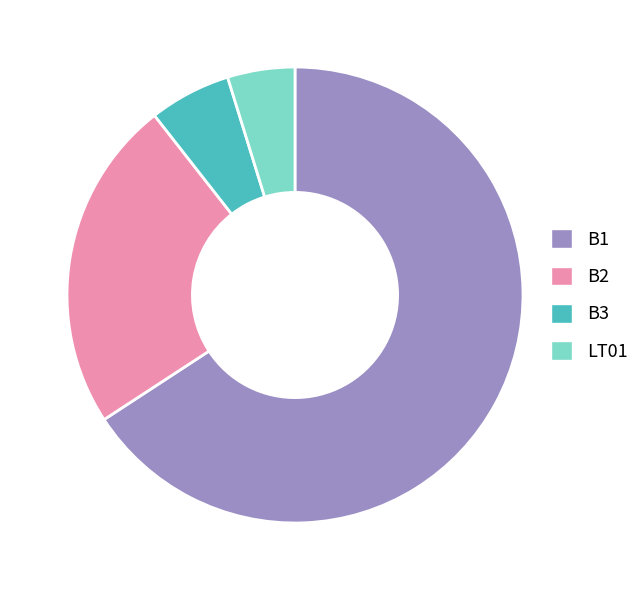

The B3 slice represents 6% of the pie. True or false?

True